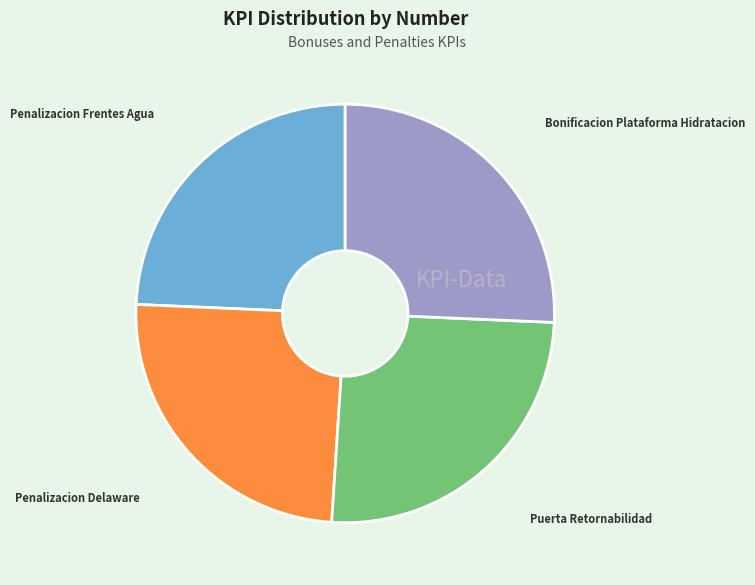

Does any single category account for the majority?

No